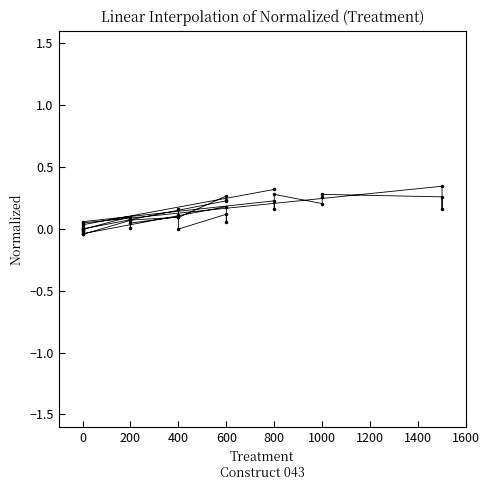

True or false: the data shows 0.0 at 0.

False